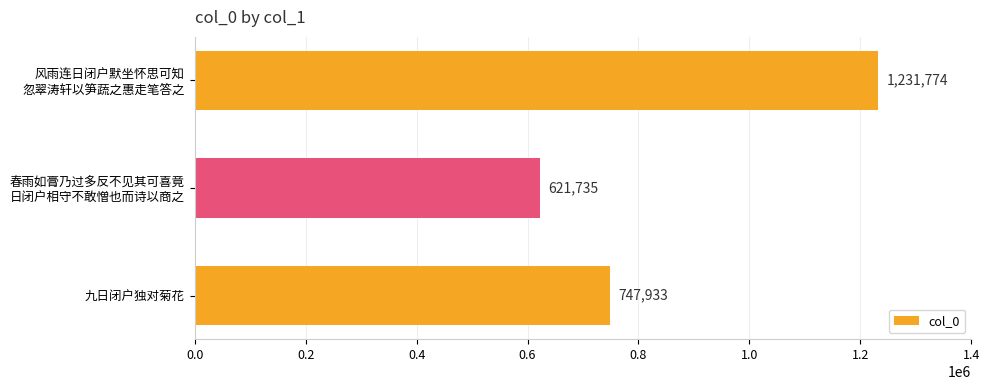

What is the difference between the maximum and minimum values?

610039